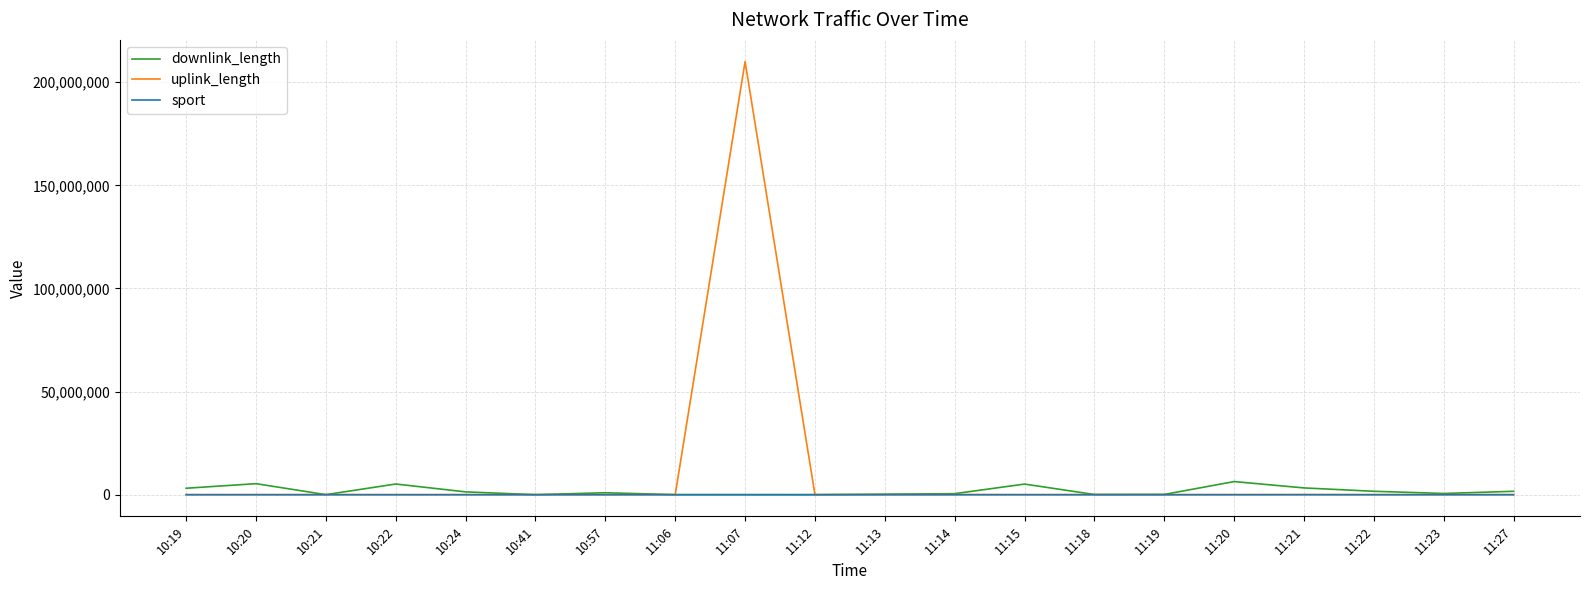

Which series has the largest total across all categories?

uplink_length